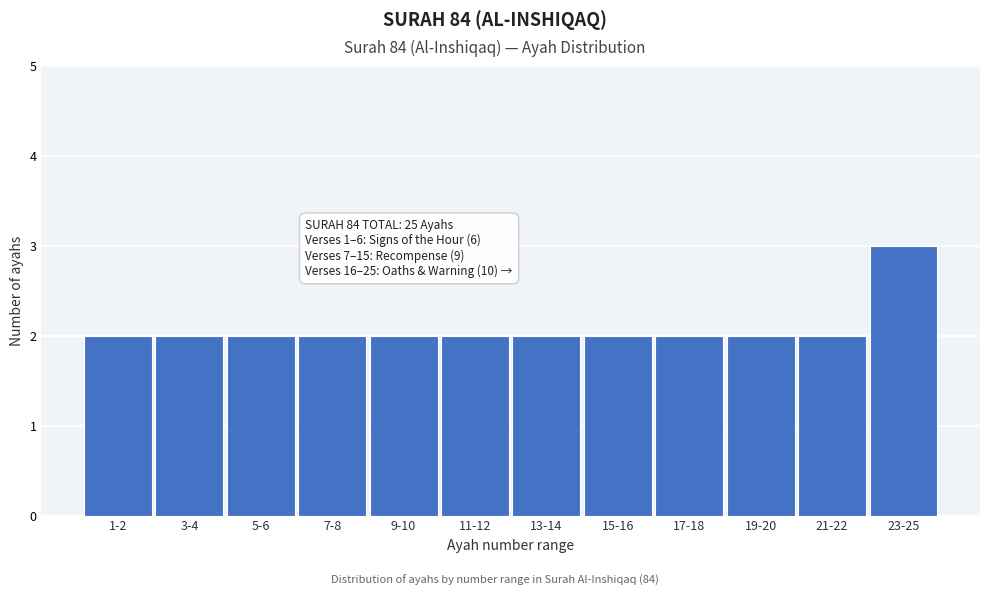

Reading right to left, what are all the values shown in this chart?

23-25=3	21-22=2	19-20=2	17-18=2	15-16=2	13-14=2	11-12=2	9-10=2	7-8=2	5-6=2	3-4=2	1-2=2